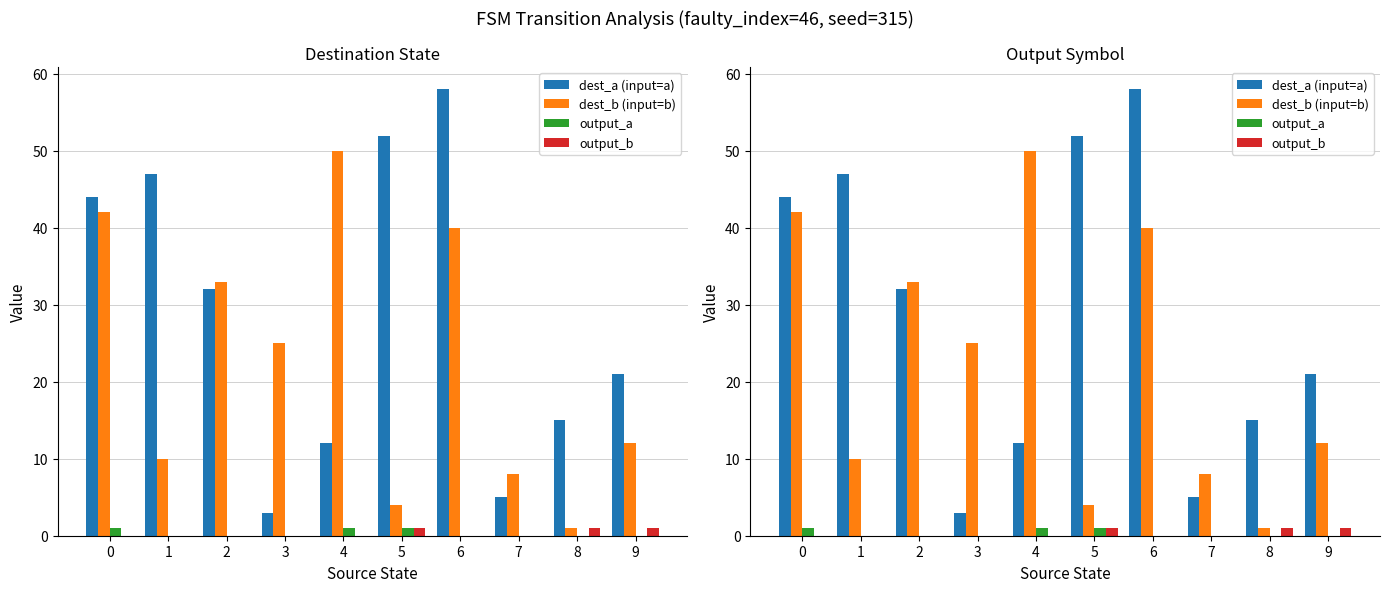

What is the difference between the maximum and minimum values in the dest_b (input=b) series?

49